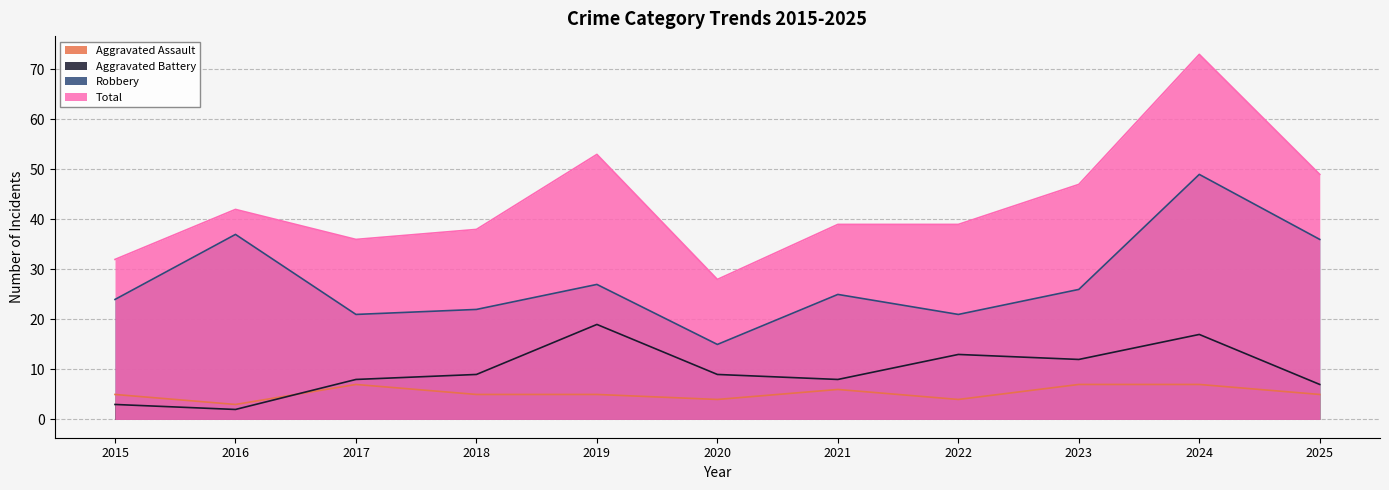

In Aggravated Battery, how many points are lower than both neighbors (excluding endpoints)?

3